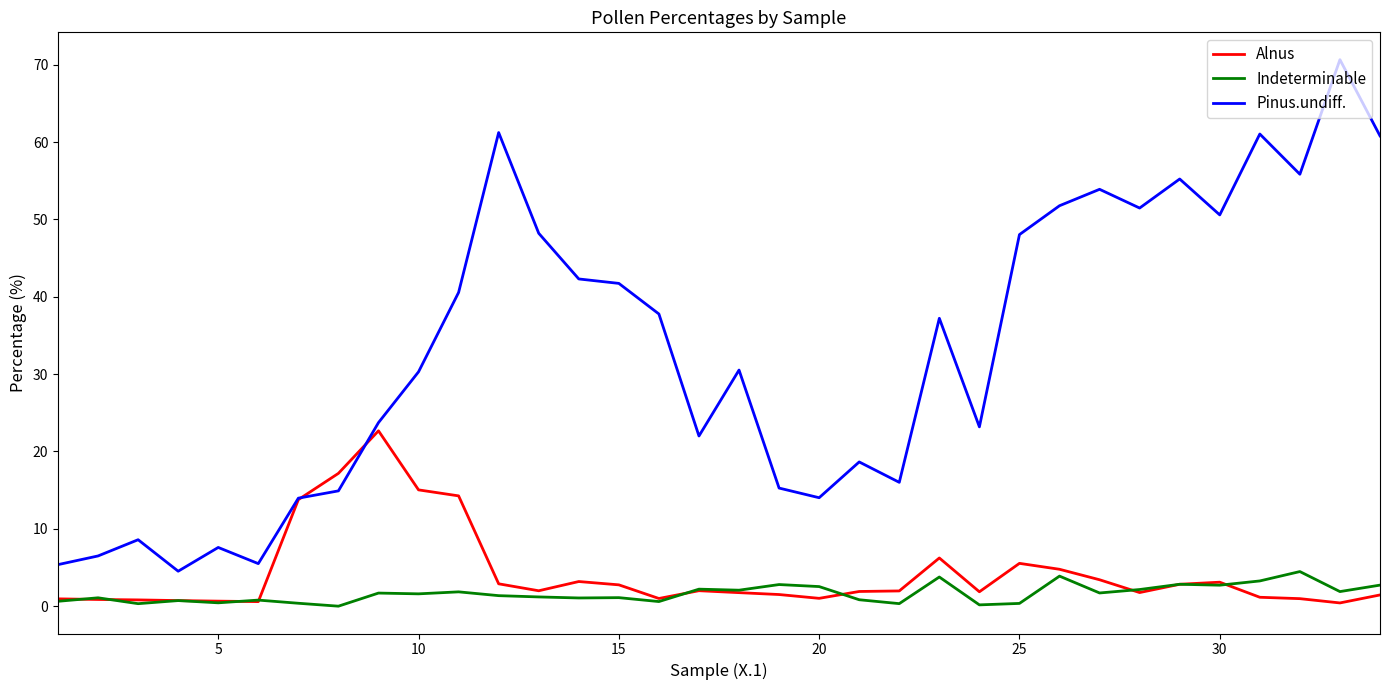

Rank the series by their maximum value, from lowest to highest.

Indeterminable, Alnus, Pinus.undiff.